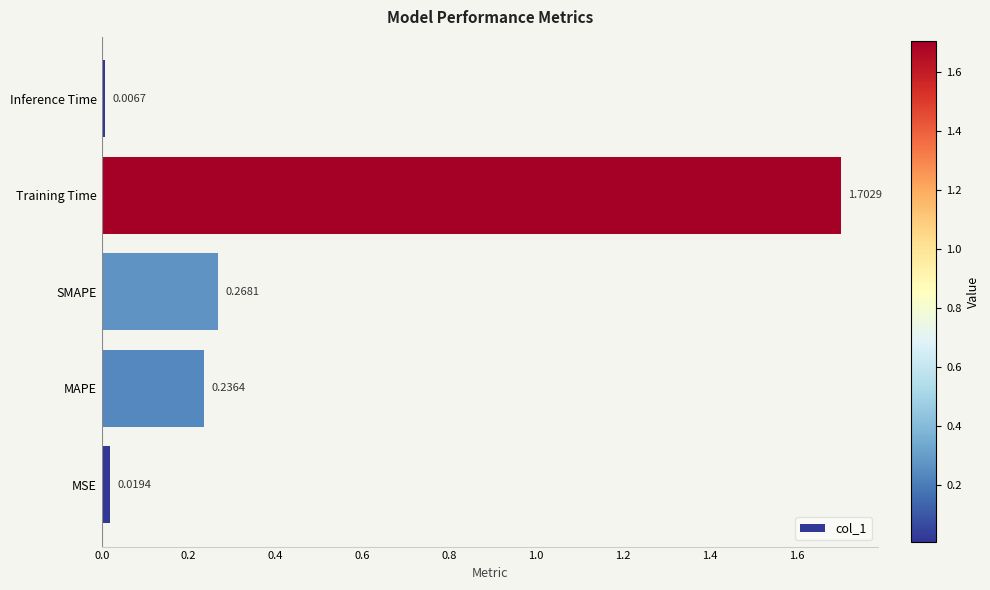

Count the number of categories in the chart.

5